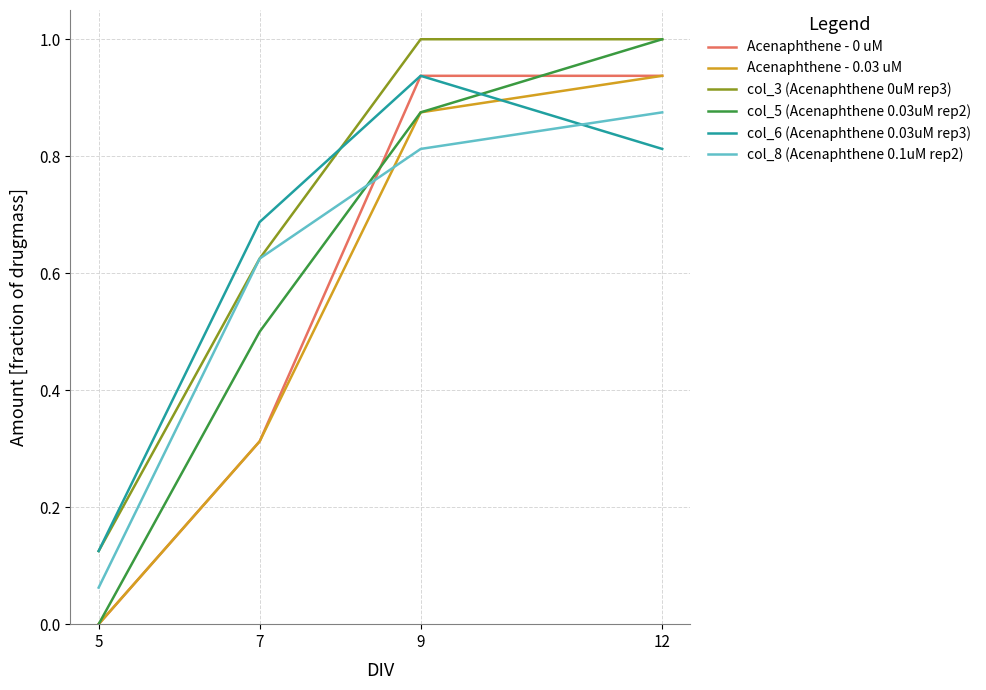

The col_3 (Acenaphthene 0uM rep3) series shows 0.2 at 5. True or false?

False